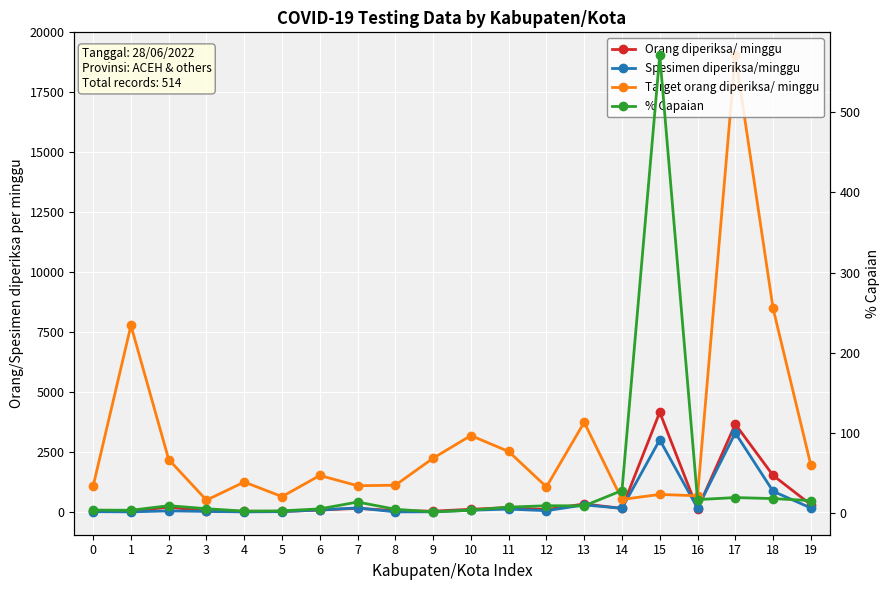

True or false: Orang diperiksa/ minggu has a value of 6933.4 at 15.

False